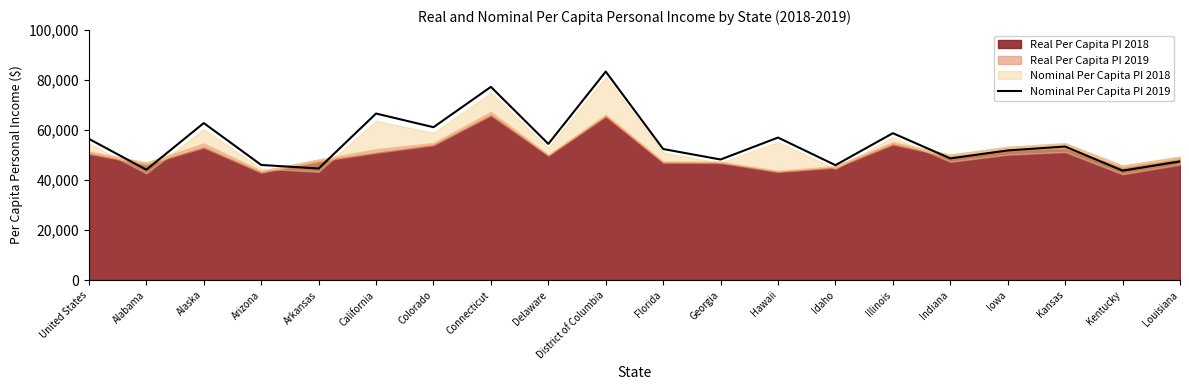

What is the label of the 17th point from the right?

Arizona